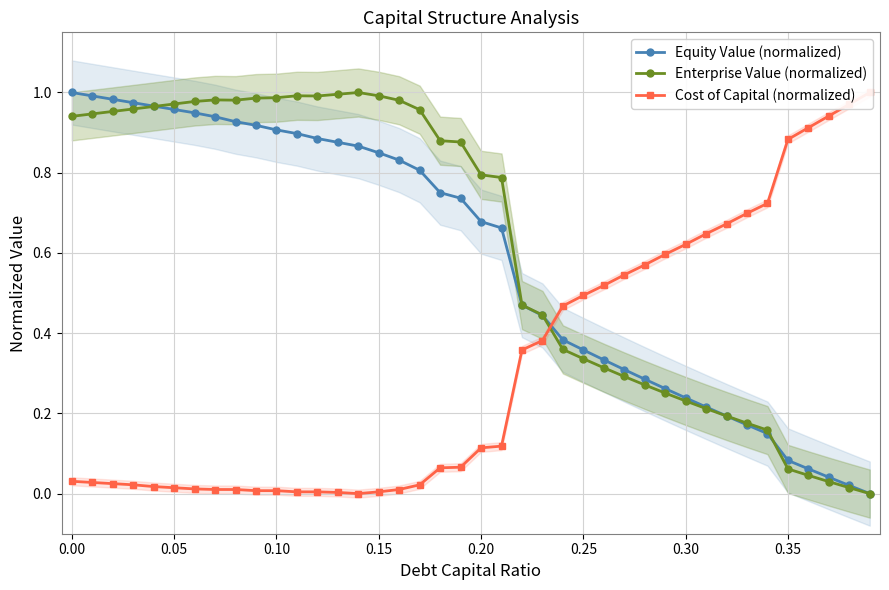

True or false: Enterprise Value (normalized) has more than 0 points higher than both neighbors.

True